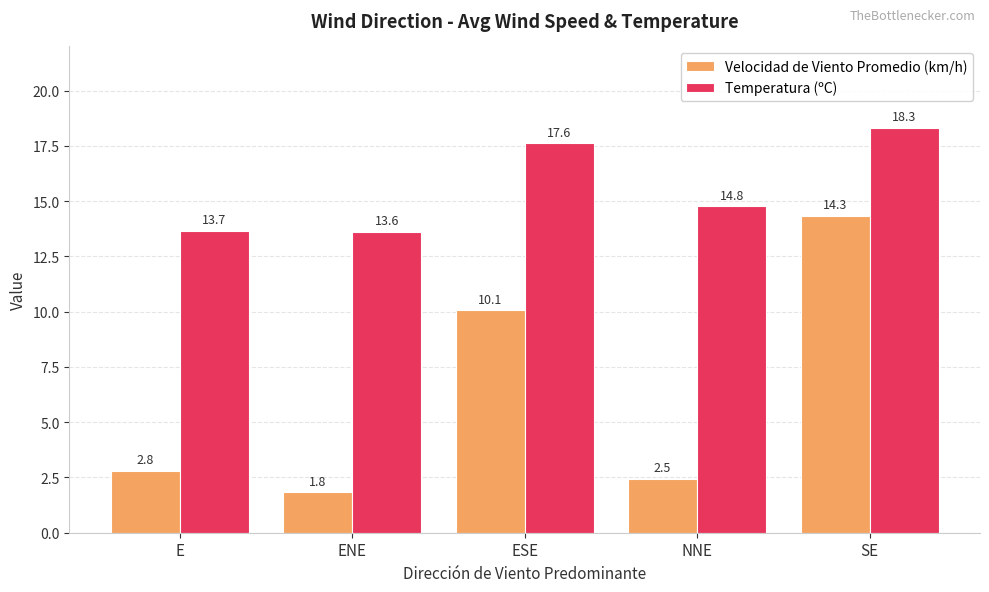

What is the spread (max minus min) of values at ENE?

11.8